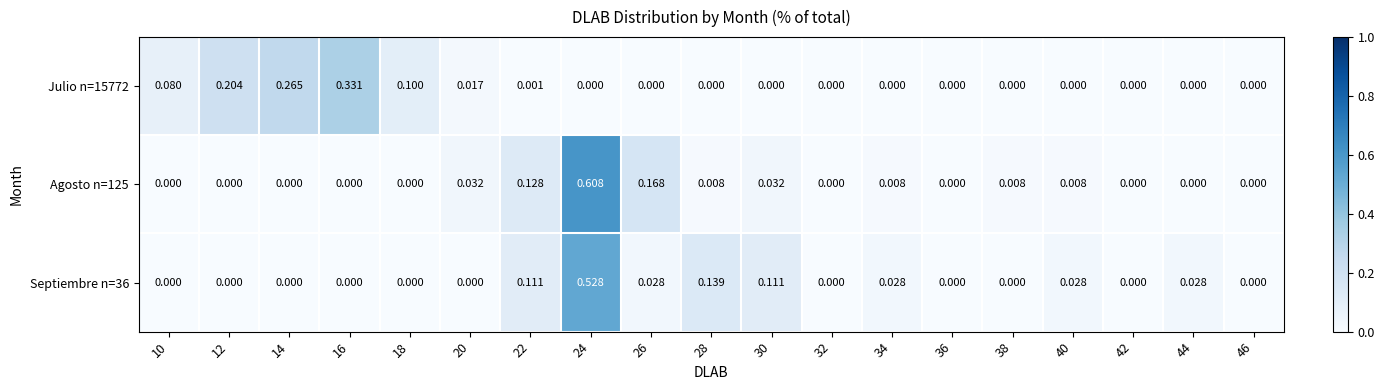

Which series changed the most between 38 and 46?

Agosto n=125